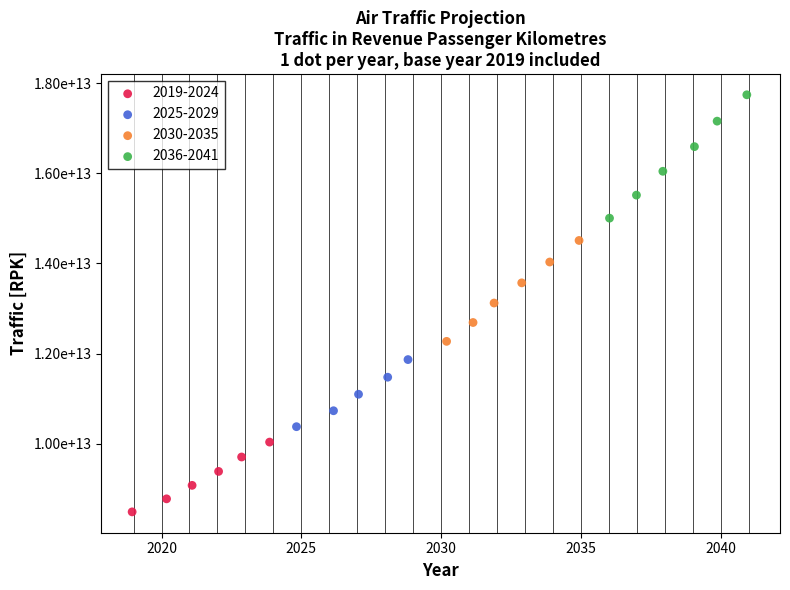

What are all the series names shown in the legend?

2019-2024, 2025-2029, 2030-2035, 2036-2041